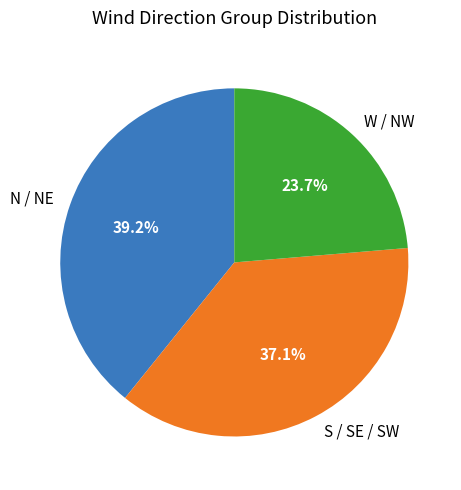

Does S / SE / SW account for over 50% of the chart?

No